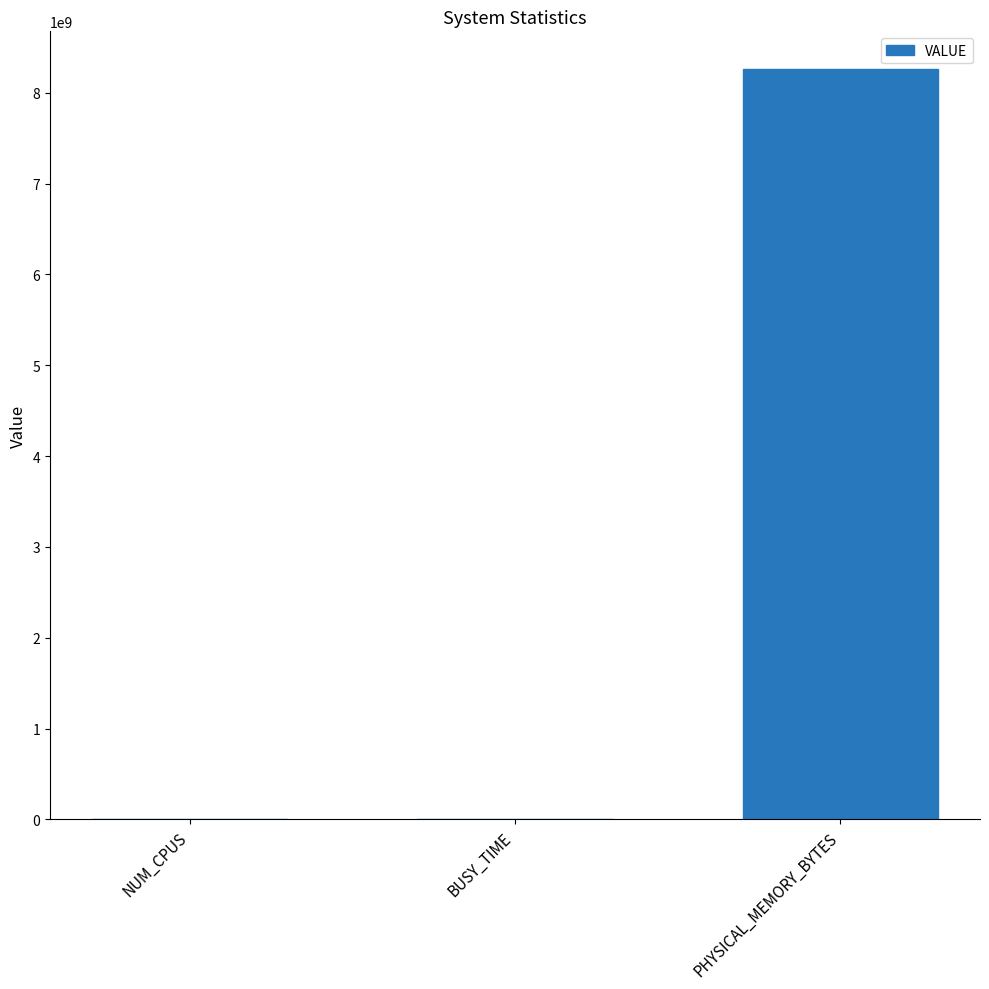

Between PHYSICAL_MEMORY_BYTES and BUSY_TIME, which is larger?

PHYSICAL_MEMORY_BYTES